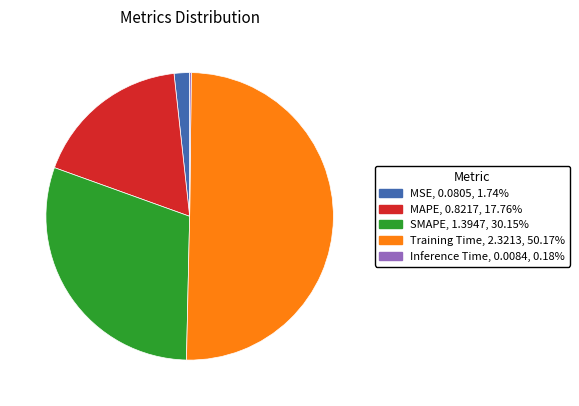

Which slice is the largest?

Training Time